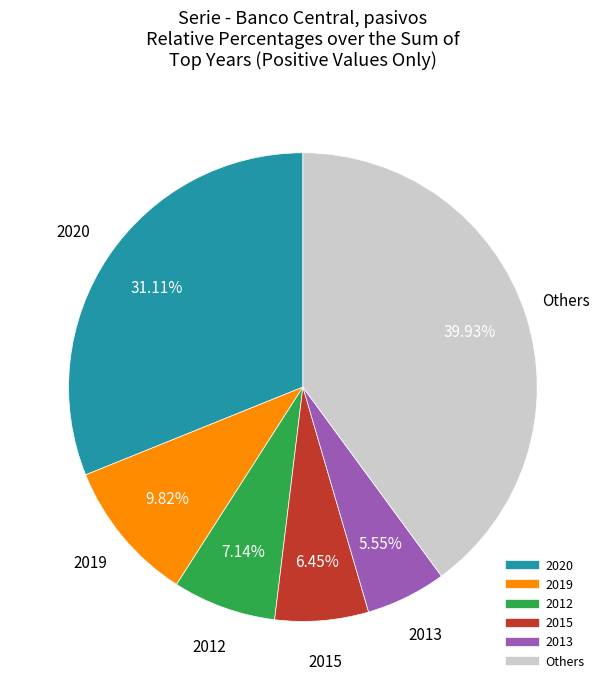

Count the number of slices in the pie.

6